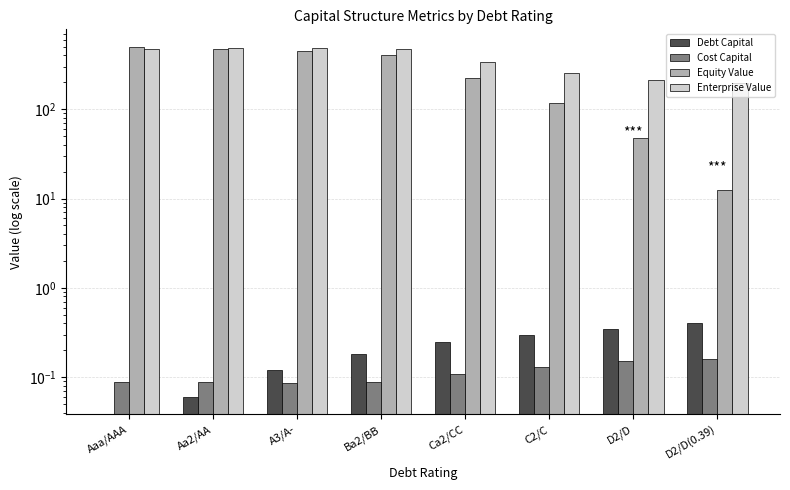

What are all the series names shown in the legend?

Debt Capital, Cost Capital, Equity Value, Enterprise Value